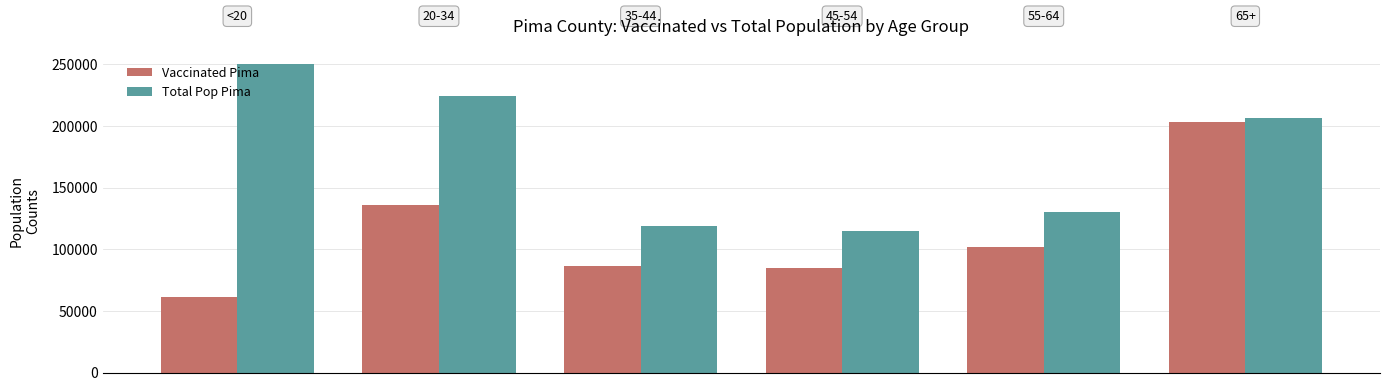

Which series has the largest total across all categories?

Total Pop Pima